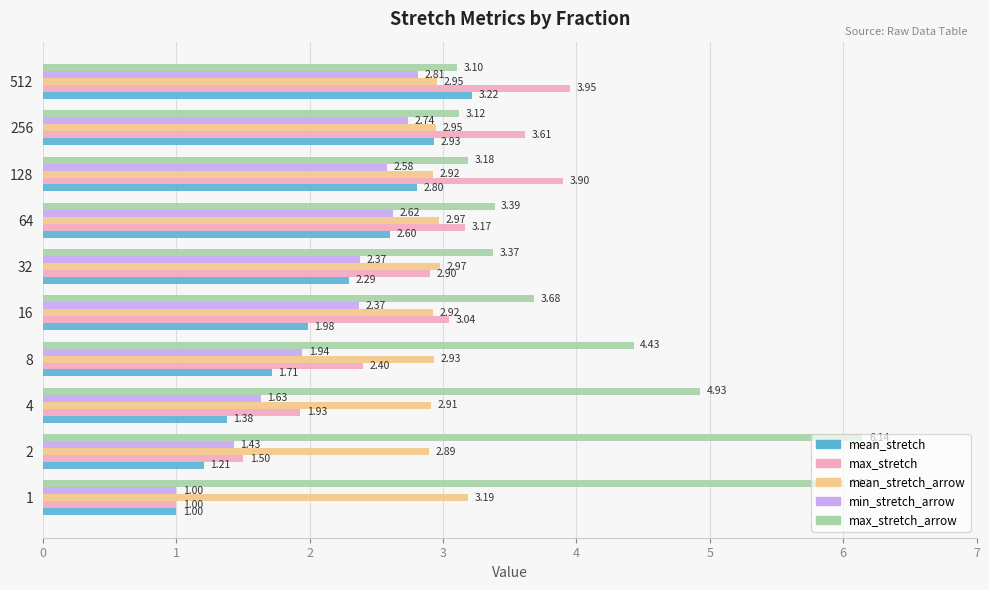

Which series has the widest spread of values?

max_stretch_arrow